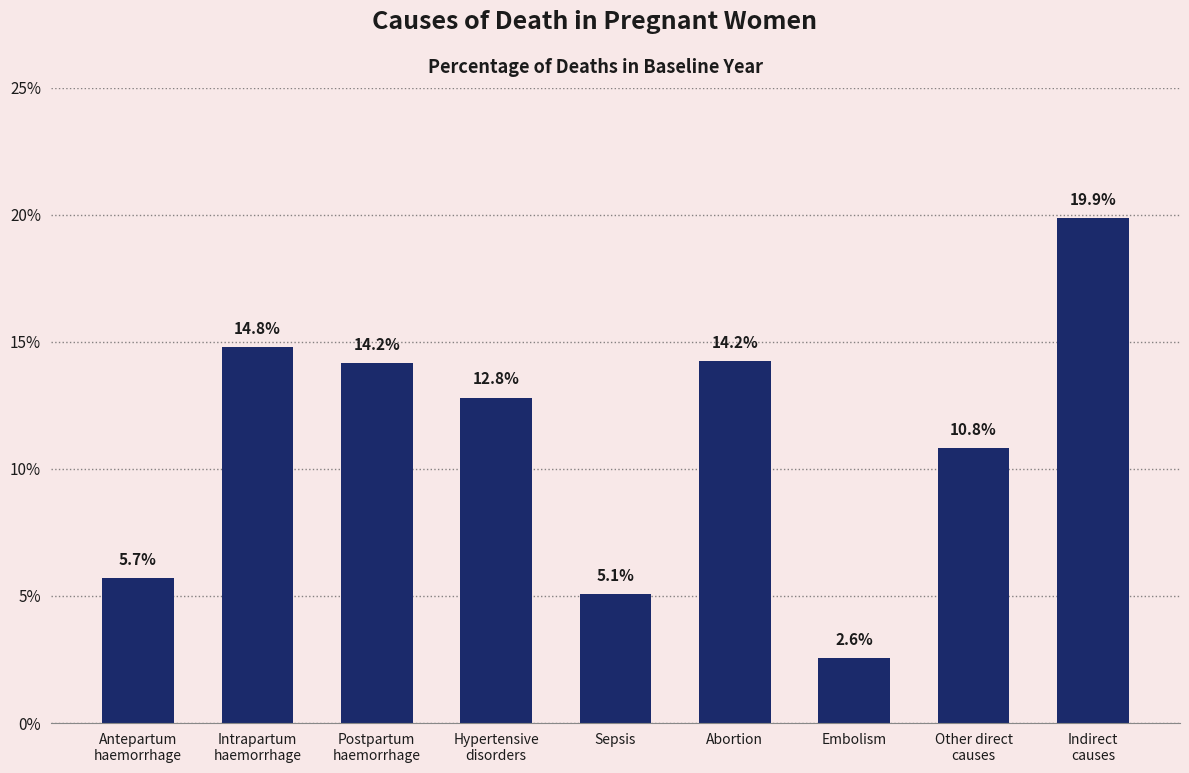

Between Sepsis and Intrapartum
haemorrhage, which is larger?

Intrapartum
haemorrhage